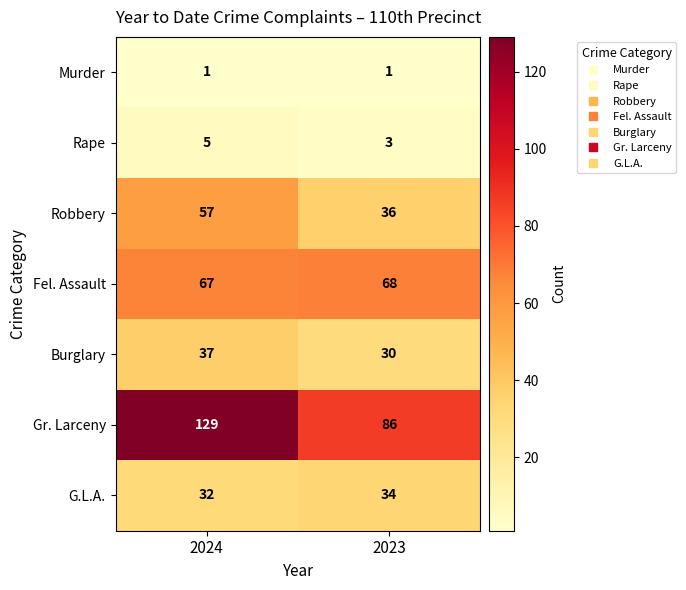

What is the total value across all series at 2023?

258